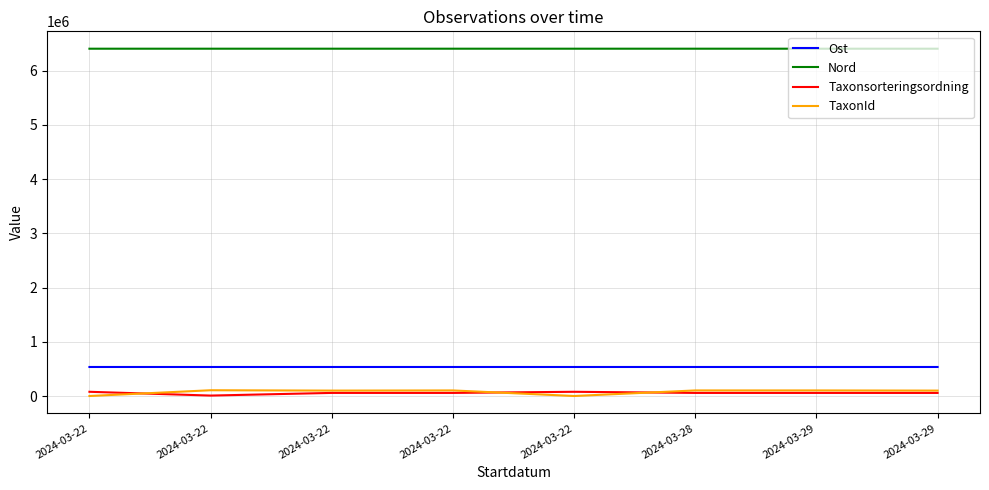

Where is the first local minimum for Nord?

2024-03-22